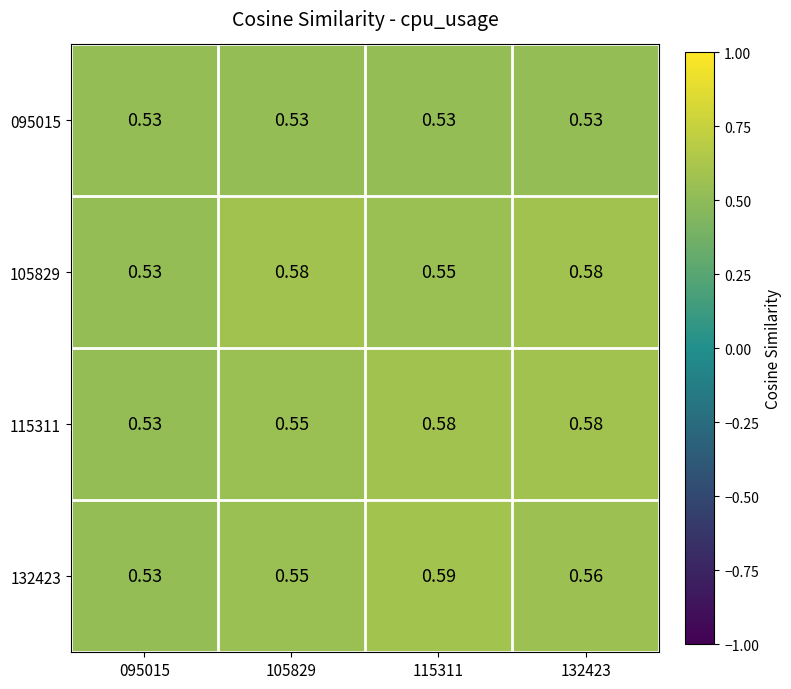

How many categories are shown in the chart?

4